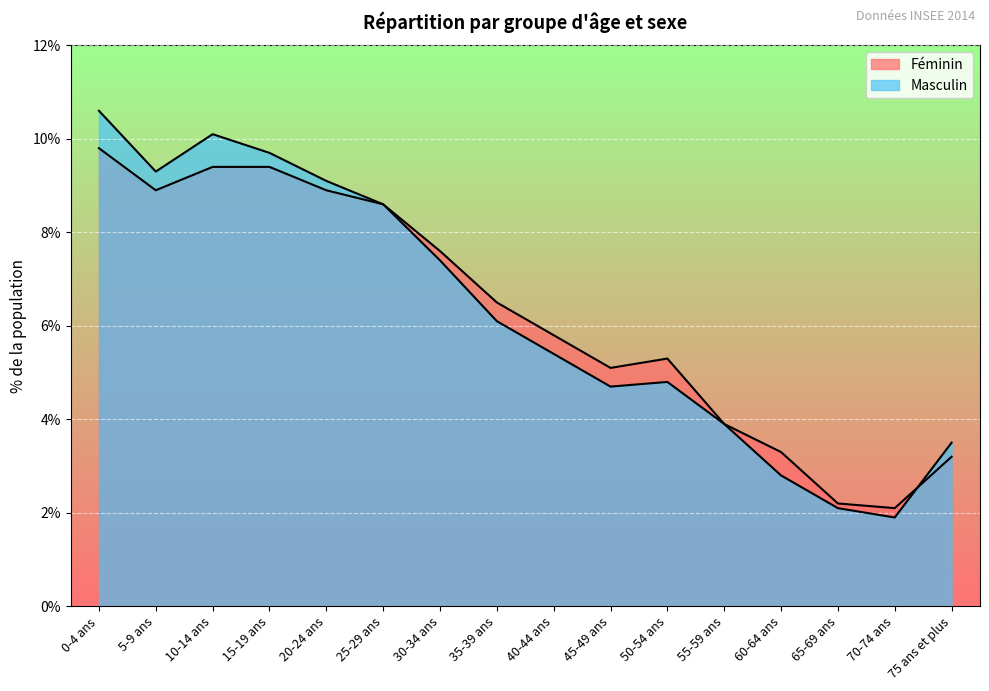

Which series has the largest range (max minus min)?

Masculin